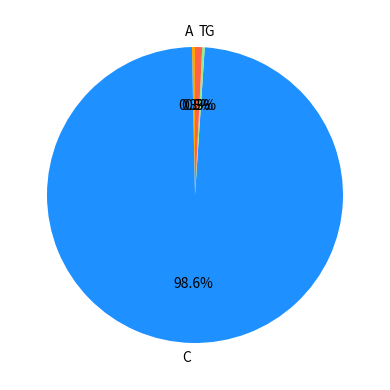

Is there any slice that represents more than half of the pie?

Yes